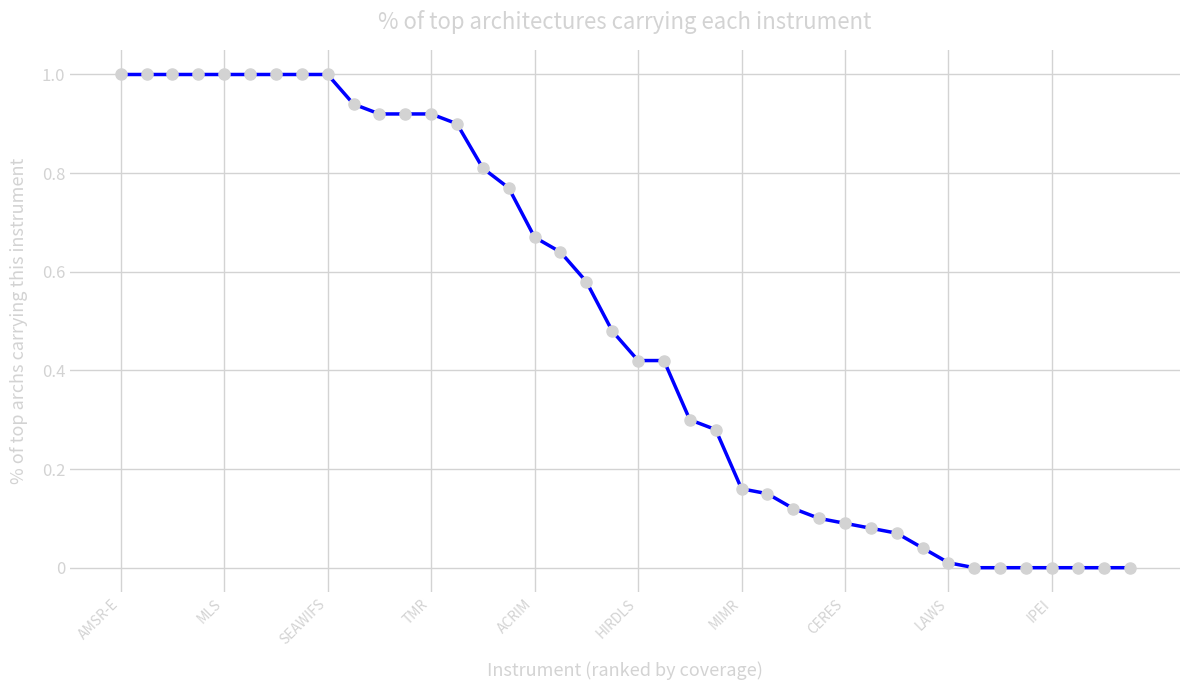

Count the number of categories in the chart.

40